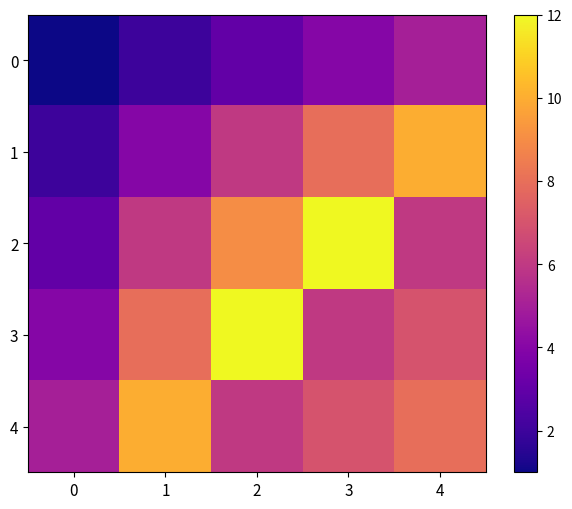

Between 1 and 2, which series saw the biggest shift?

3